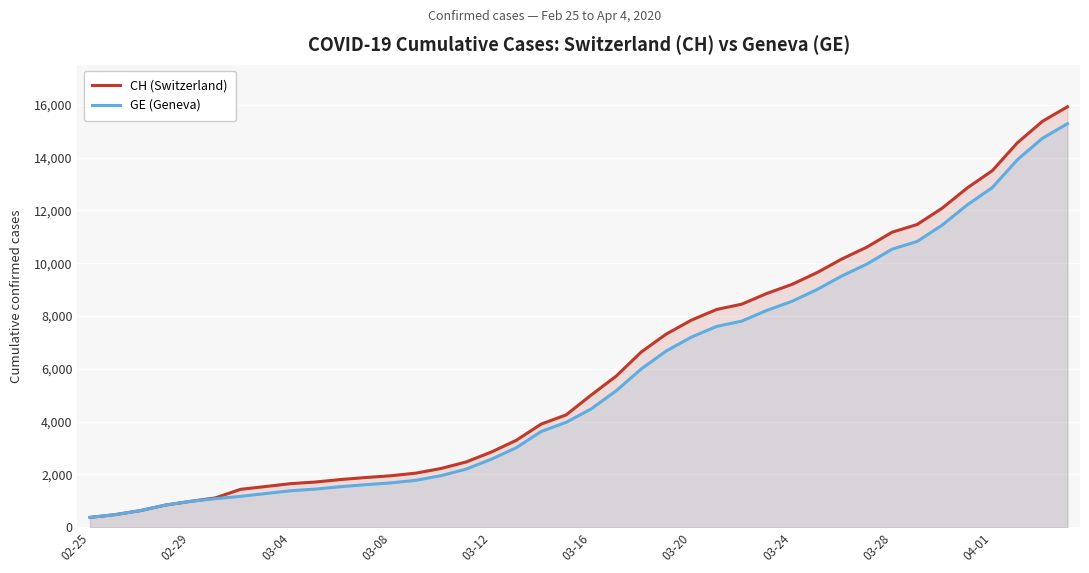

What is the maximum value shown in the chart?

15926